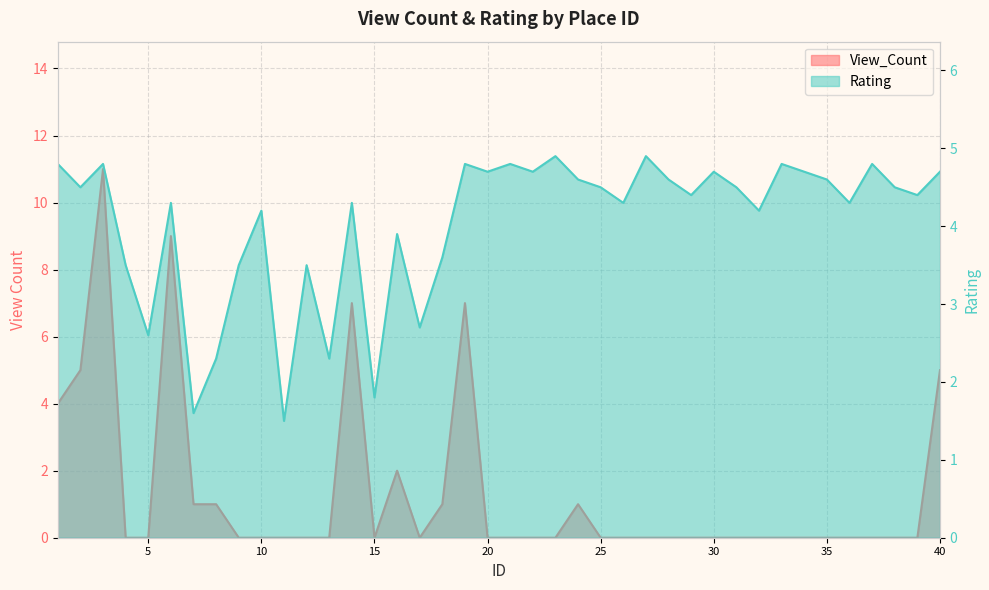

Between 36 and 27, which is larger?

36